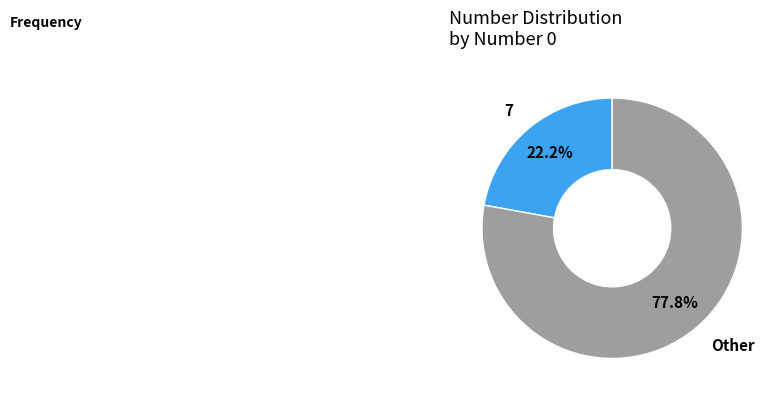

How many segments does this pie chart have?

2